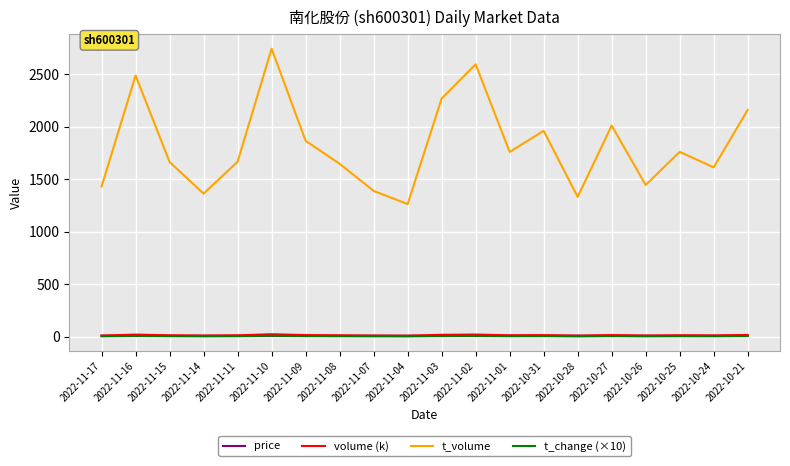

Is it true that volume (k) equals 12.3 at 2022-11-14?

True